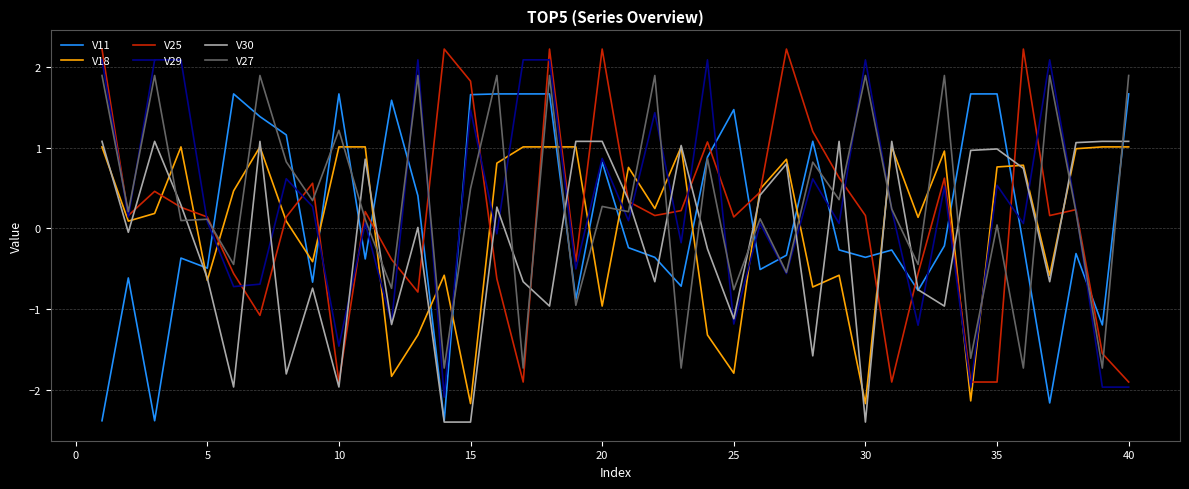

True or false: V27 and V18 intersect in this chart.

True